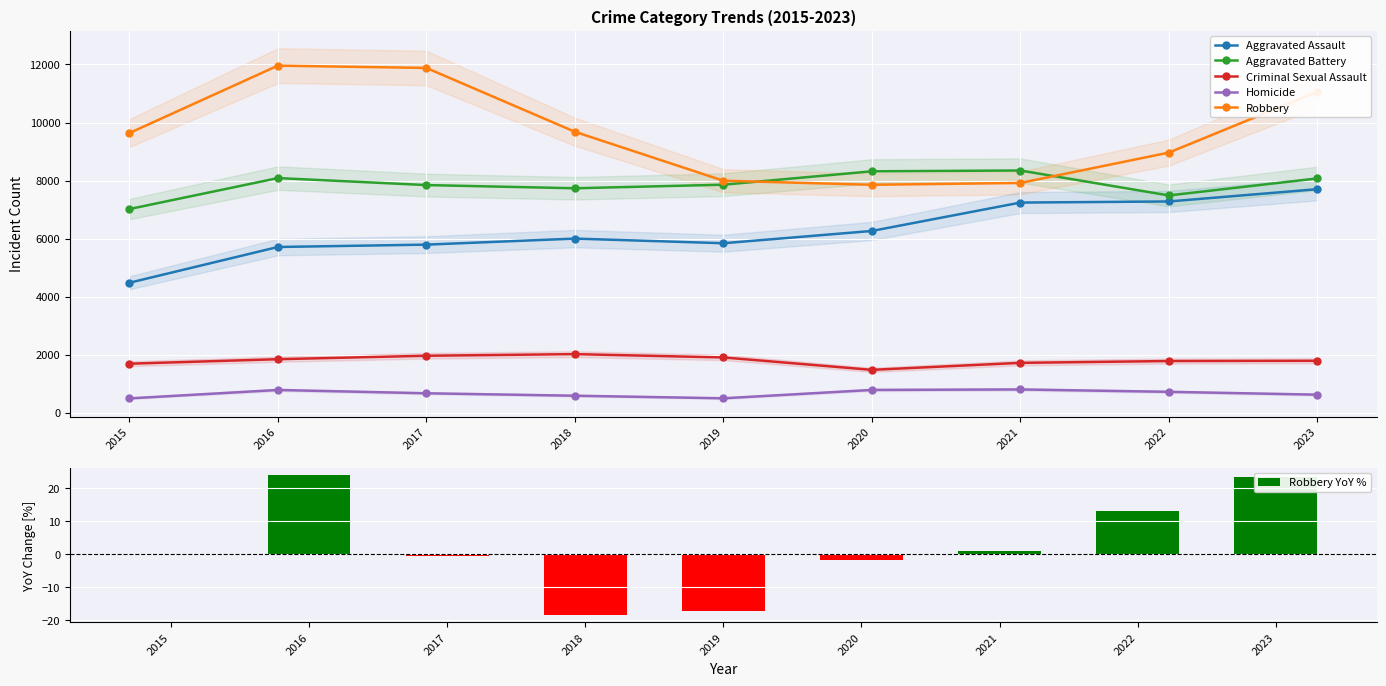

Reading left to right, list all the values displayed in this chart.

Aggravated Assault: 4480.0	5712.0	5793.0	6001.0	5841.0	6264.0	7242.0	7280.0	7703.0
Aggravated Battery: 7019.0	8086.0	7845.0	7735.0	7858.0	8319.0	8347.0	7488.0	8074.0
Criminal Sexual Assault: 1691.0	1846.0	1965.0	2020.0	1907.0	1479.0	1720.0	1783.0	1792.0
Homicide: 496.0	786.0	672.0	588.0	499.0	787.0	804.0	722.0	624.0
Robbery: 9638.0	11960.0	11880.0	9681.0	7995.0	7855.0	7918.0	8963.0	11058.0
Robbery YoY %: 0.0	24.1	-0.7	-18.5	-17.4	-1.8	0.8	13.2	23.4